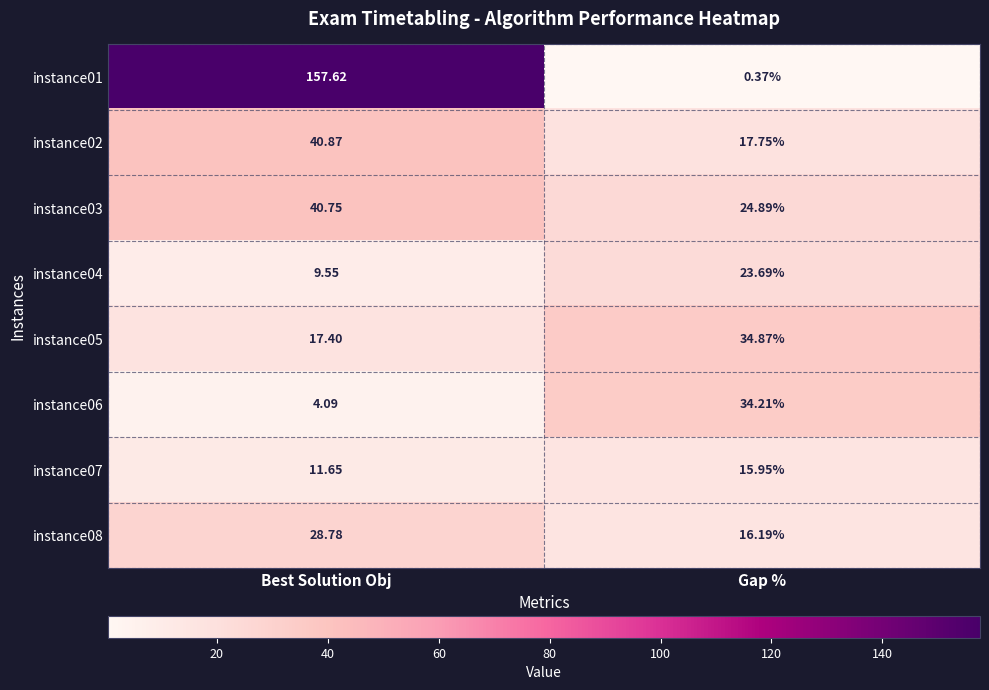

At which category is the sum across all series the highest?

Best Solution Obj